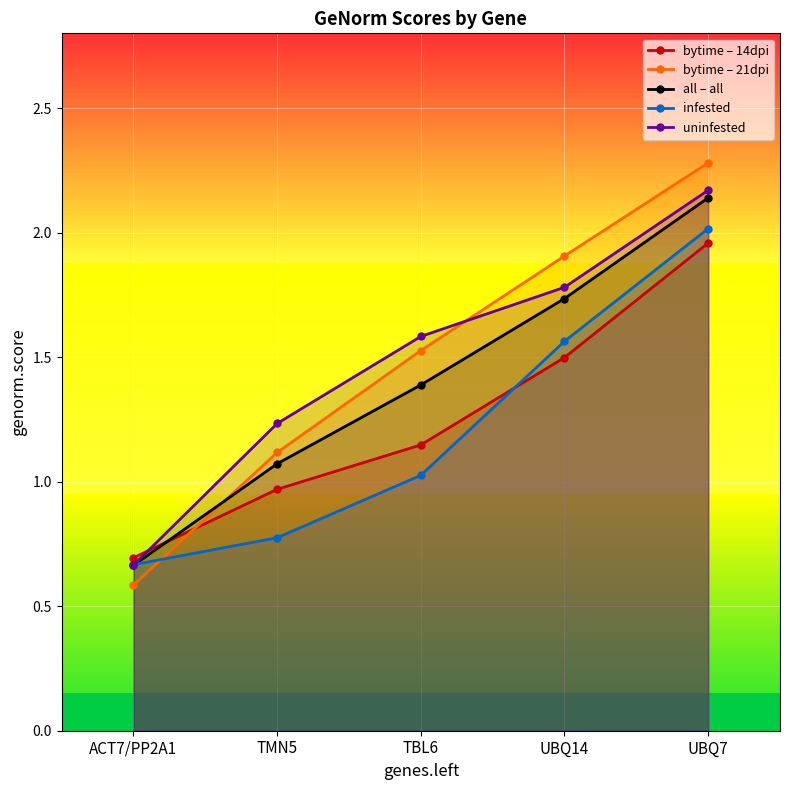

Reading left to right, list all the values displayed in this chart.

bytime – 14dpi: UBQ7=2.0	UBQ14=1.5	TBL6=1.1	TMN5=1.0	ACT7/PP2A1=0.7
bytime – 21dpi: UBQ7=2.3	UBQ14=1.9	TBL6=1.5	TMN5=1.1	ACT7/PP2A1=0.6
all – all: UBQ7=2.1	UBQ14=1.7	TBL6=1.4	TMN5=1.1	ACT7/PP2A1=0.7
infested: UBQ7=2.0	UBQ14=1.6	TBL6=1.0	TMN5=0.8	ACT7/PP2A1=0.7
uninfested: UBQ7=2.2	UBQ14=1.8	TBL6=1.6	TMN5=1.2	ACT7/PP2A1=0.7